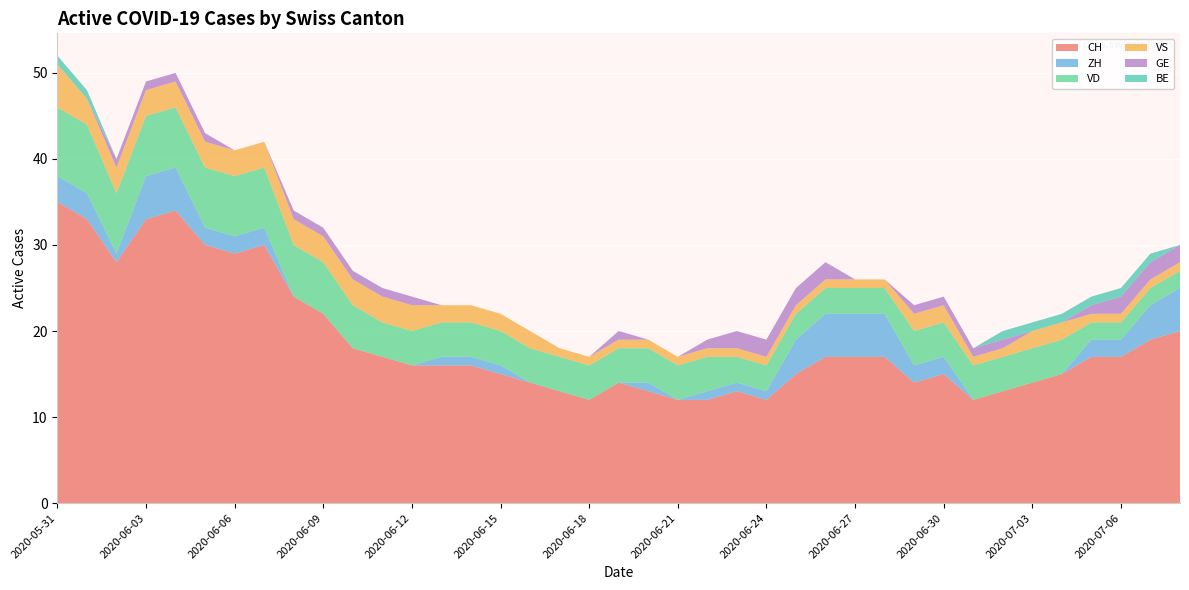

Reading left to right, extract all data points from this chart.

CH: 2020-05-31=35	2020-06-01=33	2020-06-02=28	2020-06-03=33	2020-06-04=34	2020-06-05=30	2020-06-06=29	2020-06-07=30	2020-06-08=24	2020-06-09=22	2020-06-10=18	2020-06-11=17	2020-06-12=16	2020-06-13=16	2020-06-14=16	2020-06-15=15	2020-06-16=14	2020-06-17=13	2020-06-18=12	2020-06-19=14	2020-06-20=13	2020-06-21=12	2020-06-22=12	2020-06-23=13	2020-06-24=12	2020-06-25=15	2020-06-26=17	2020-06-27=17	2020-06-28=17	2020-06-29=14	2020-06-30=15	2020-07-01=12	2020-07-02=13	2020-07-03=14	2020-07-04=15	2020-07-05=17	2020-07-06=17	2020-07-07=19	2020-07-08=20
ZH: 2020-05-31=3	2020-06-01=3	2020-06-02=1	2020-06-03=5	2020-06-04=5	2020-06-05=2	2020-06-06=2	2020-06-07=2	2020-06-08=0	2020-06-09=0	2020-06-10=0	2020-06-11=0	2020-06-12=0	2020-06-13=1	2020-06-14=1	2020-06-15=1	2020-06-16=0	2020-06-17=0	2020-06-18=0	2020-06-19=0	2020-06-20=1	2020-06-21=0	2020-06-22=1	2020-06-23=1	2020-06-24=1	2020-06-25=4	2020-06-26=5	2020-06-27=5	2020-06-28=5	2020-06-29=2	2020-06-30=2	2020-07-01=0	2020-07-02=0	2020-07-03=0	2020-07-04=0	2020-07-05=2	2020-07-06=2	2020-07-07=4	2020-07-08=5
VD: 2020-05-31=8	2020-06-01=8	2020-06-02=7	2020-06-03=7	2020-06-04=7	2020-06-05=7	2020-06-06=7	2020-06-07=7	2020-06-08=6	2020-06-09=6	2020-06-10=5	2020-06-11=4	2020-06-12=4	2020-06-13=4	2020-06-14=4	2020-06-15=4	2020-06-16=4	2020-06-17=4	2020-06-18=4	2020-06-19=4	2020-06-20=4	2020-06-21=4	2020-06-22=4	2020-06-23=3	2020-06-24=3	2020-06-25=3	2020-06-26=3	2020-06-27=3	2020-06-28=3	2020-06-29=4	2020-06-30=4	2020-07-01=4	2020-07-02=4	2020-07-03=4	2020-07-04=4	2020-07-05=2	2020-07-06=2	2020-07-07=2	2020-07-08=2
VS: 2020-05-31=5	2020-06-01=3	2020-06-02=3	2020-06-03=3	2020-06-04=3	2020-06-05=3	2020-06-06=3	2020-06-07=3	2020-06-08=3	2020-06-09=3	2020-06-10=3	2020-06-11=3	2020-06-12=3	2020-06-13=2	2020-06-14=2	2020-06-15=2	2020-06-16=2	2020-06-17=1	2020-06-18=1	2020-06-19=1	2020-06-20=1	2020-06-21=1	2020-06-22=1	2020-06-23=1	2020-06-24=1	2020-06-25=1	2020-06-26=1	2020-06-27=1	2020-06-28=1	2020-06-29=2	2020-06-30=2	2020-07-01=1	2020-07-02=1	2020-07-03=2	2020-07-04=2	2020-07-05=1	2020-07-06=1	2020-07-07=1	2020-07-08=1
GE: 2020-05-31=0	2020-06-01=0	2020-06-02=1	2020-06-03=1	2020-06-04=1	2020-06-05=1	2020-06-06=0	2020-06-07=0	2020-06-08=1	2020-06-09=1	2020-06-10=1	2020-06-11=1	2020-06-12=1	2020-06-13=0	2020-06-14=0	2020-06-15=0	2020-06-16=0	2020-06-17=0	2020-06-18=0	2020-06-19=1	2020-06-20=0	2020-06-21=0	2020-06-22=1	2020-06-23=2	2020-06-24=2	2020-06-25=2	2020-06-26=2	2020-06-27=0	2020-06-28=0	2020-06-29=1	2020-06-30=1	2020-07-01=1	2020-07-02=1	2020-07-03=0	2020-07-04=0	2020-07-05=1	2020-07-06=2	2020-07-07=2	2020-07-08=2
BE: 2020-05-31=1	2020-06-01=1	2020-06-02=0	2020-06-03=0	2020-06-04=0	2020-06-05=0	2020-06-06=0	2020-06-07=0	2020-06-08=0	2020-06-09=0	2020-06-10=0	2020-06-11=0	2020-06-12=0	2020-06-13=0	2020-06-14=0	2020-06-15=0	2020-06-16=0	2020-06-17=0	2020-06-18=0	2020-06-19=0	2020-06-20=0	2020-06-21=0	2020-06-22=0	2020-06-23=0	2020-06-24=0	2020-06-25=0	2020-06-26=0	2020-06-27=0	2020-06-28=0	2020-06-29=0	2020-06-30=0	2020-07-01=0	2020-07-02=1	2020-07-03=1	2020-07-04=1	2020-07-05=1	2020-07-06=1	2020-07-07=1	2020-07-08=0